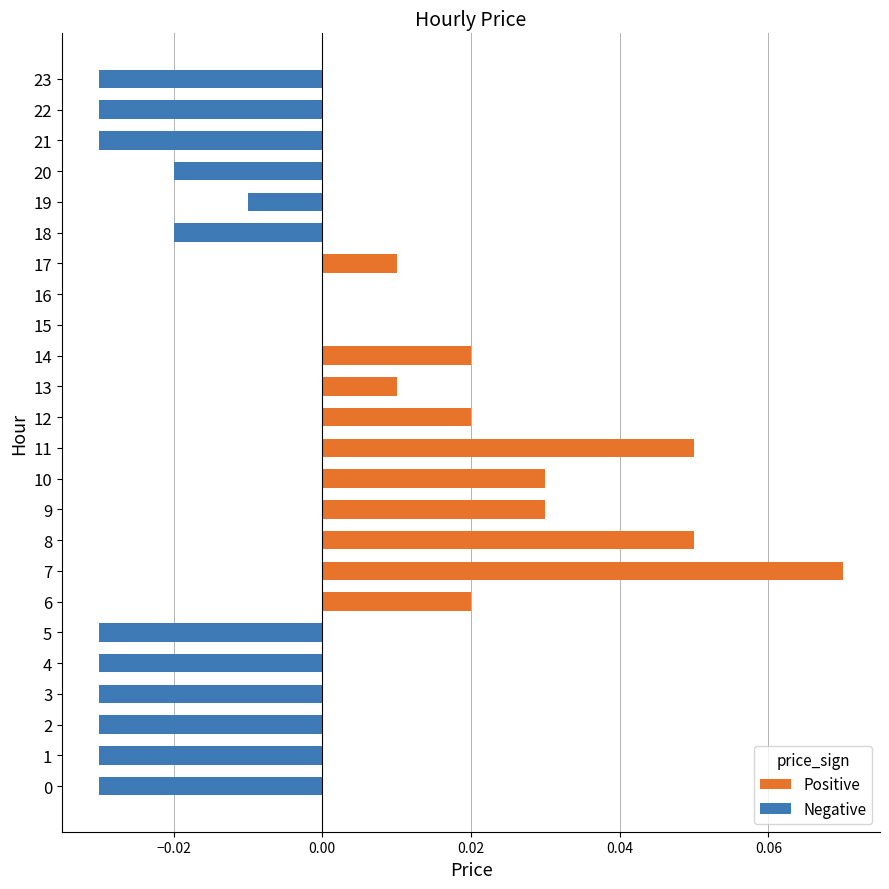

The value at 15 is 0.0. True or false?

True